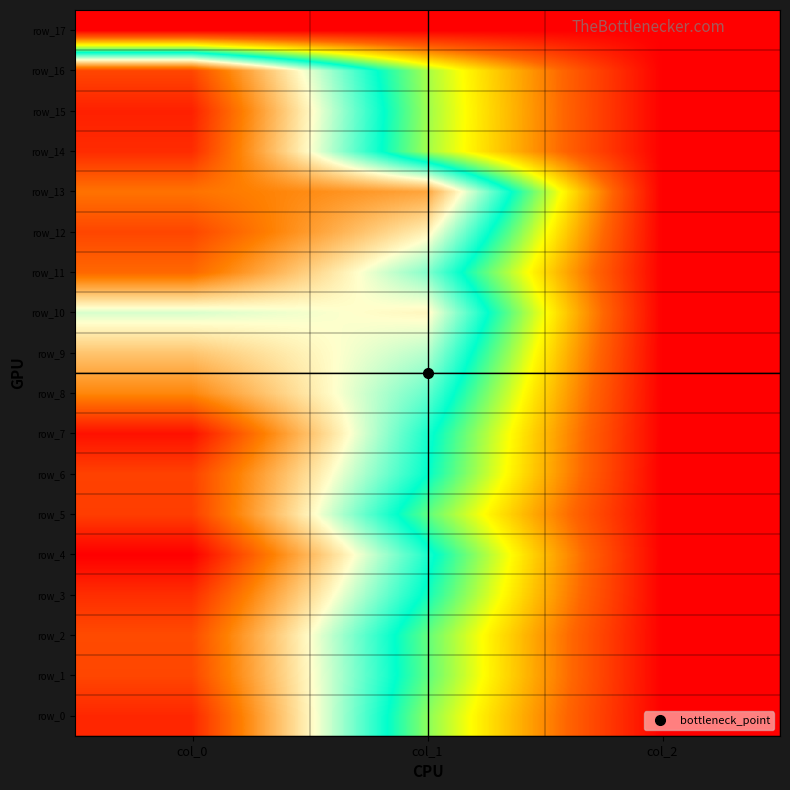

What is the difference between the maximum and minimum values in the row_6 series?

1048.0